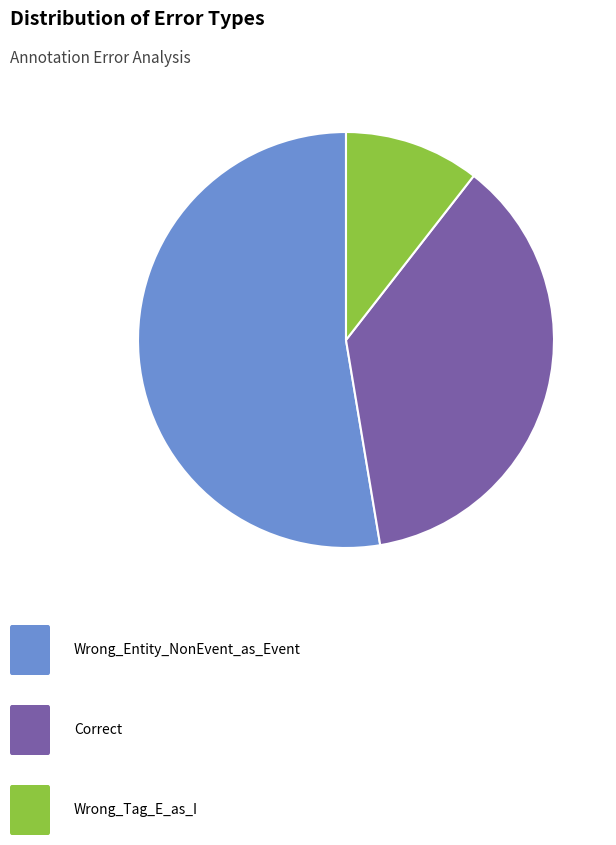

Does any single category account for the majority?

Yes